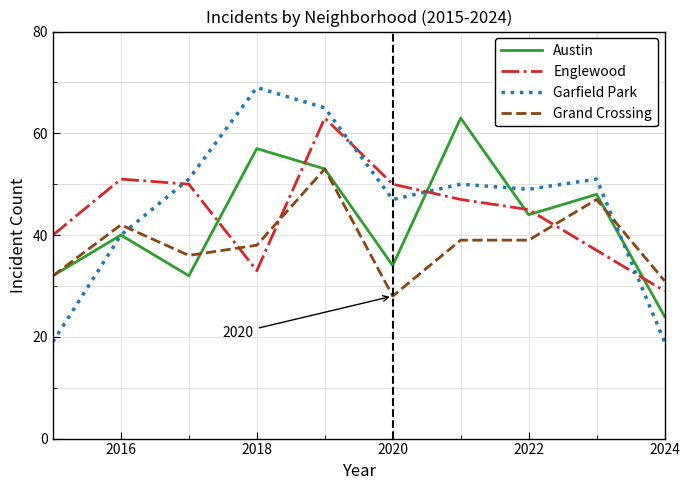

True or false: Englewood and Garfield Park intersect in this chart.

True